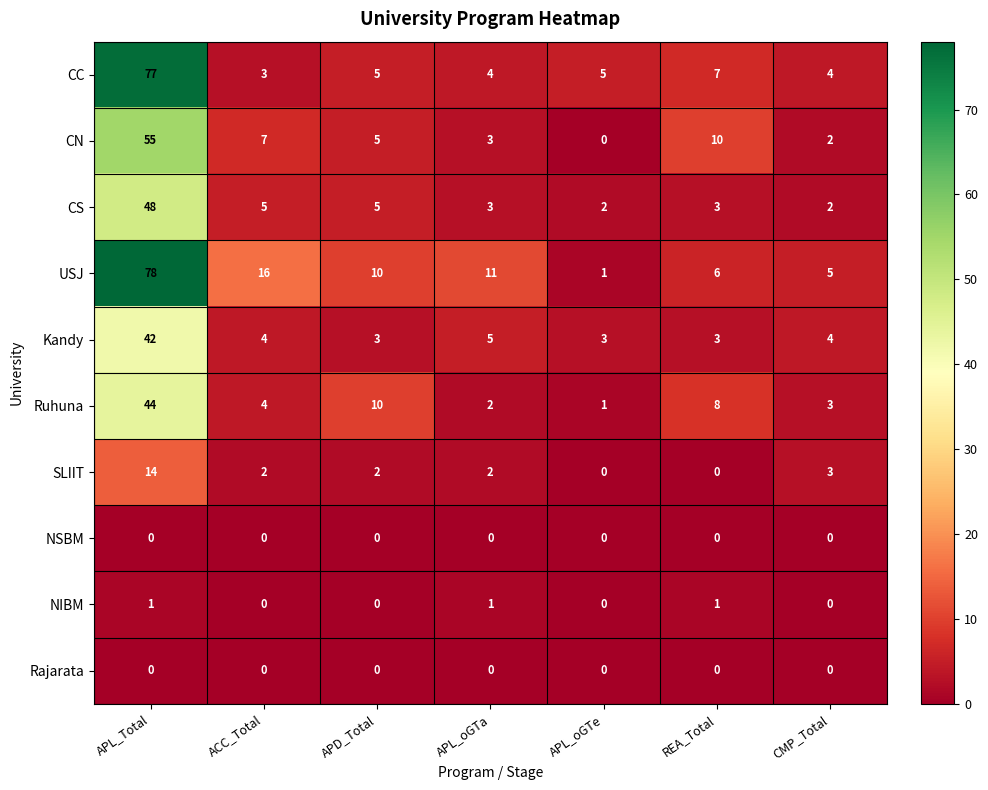

True or false: Kandy has a value of 2 at APL_oGTa.

False